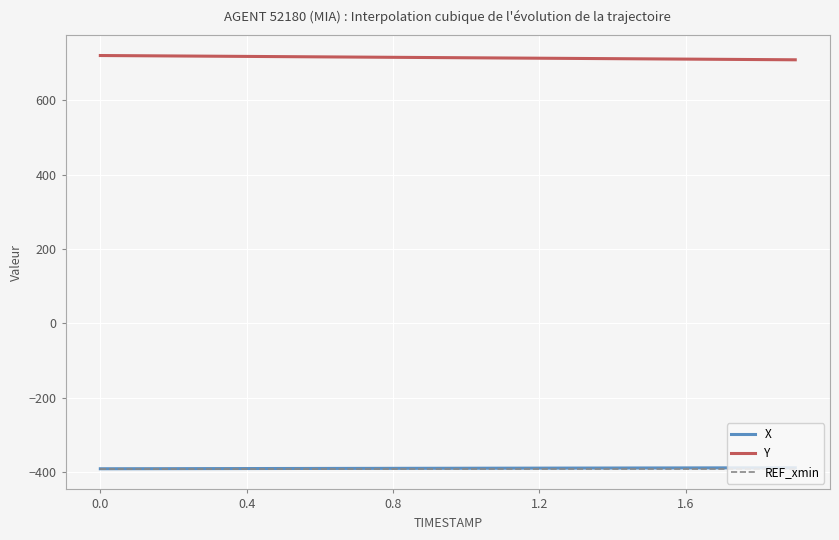

Which series has the largest total across all categories?

Y